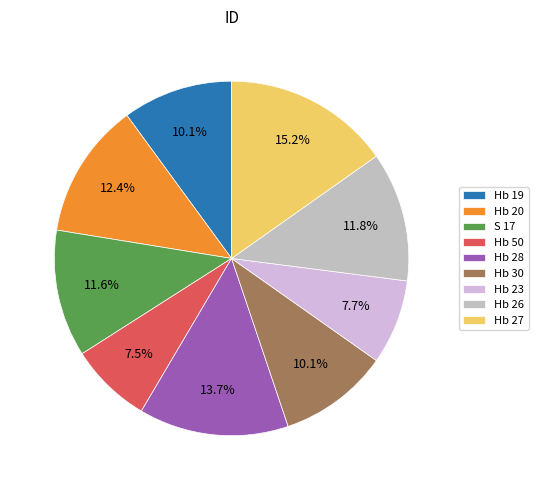

Count the number of slices in the pie.

9